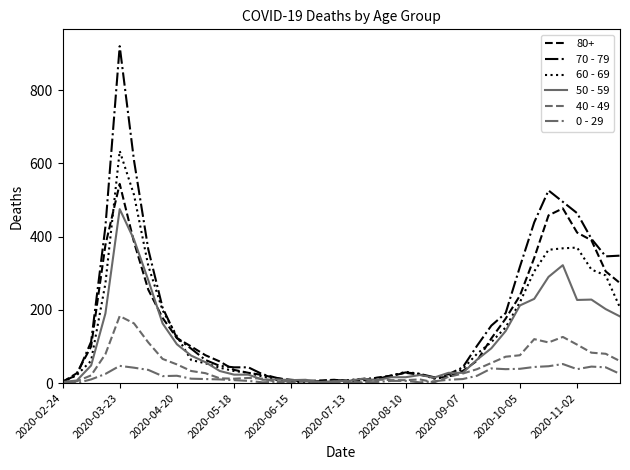

What is the greatest value displayed?

920